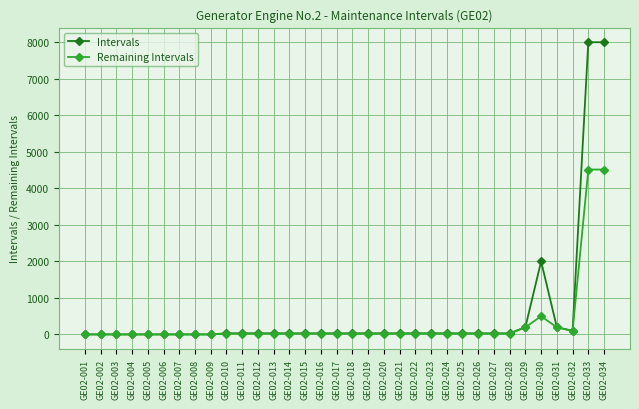

Which series has the widest spread of values?

Intervals